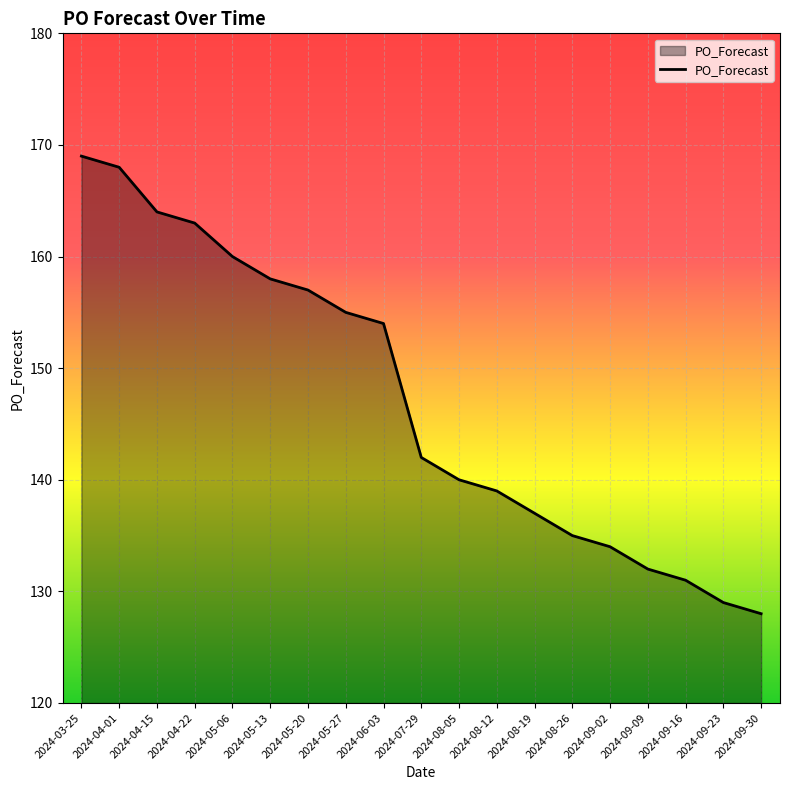

Reading left to right, extract all data points from this chart.

169	168	164	163	160	158	157	155	154	142	140	139	137	135	134	132	131	129	128